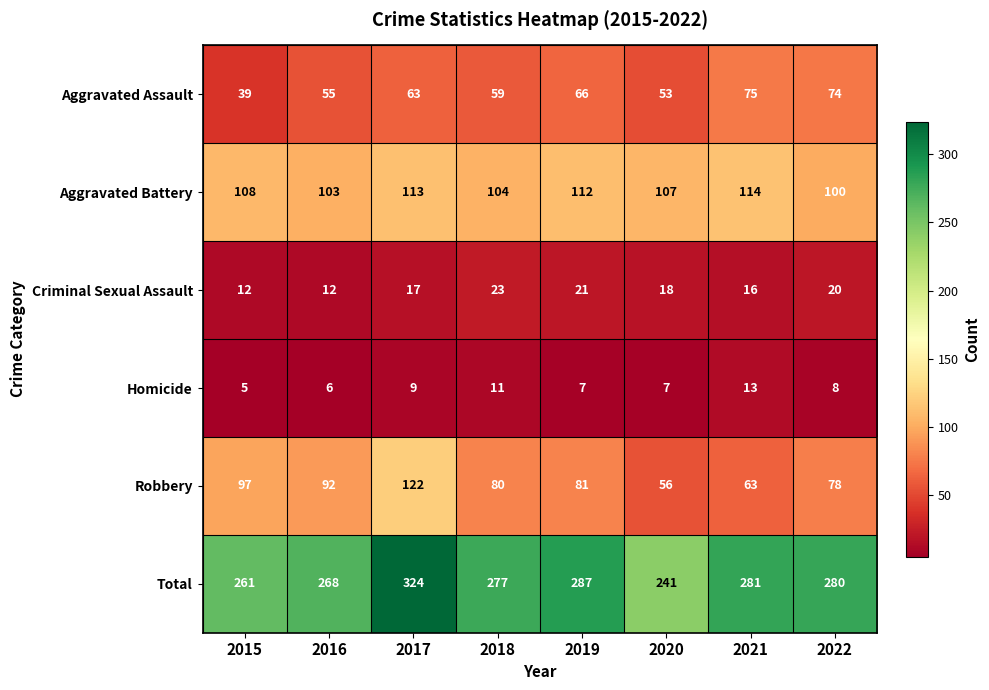

Where is Aggravated Assault nearest to the value 57?

2016